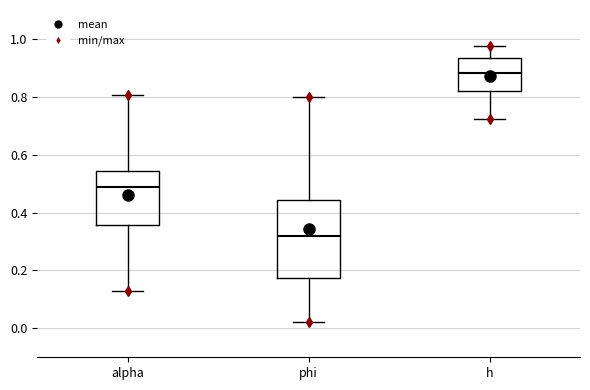

Where does the lower whisker of the box for phi end on the y-axis? The values are not printed on the chart, so give them approximately, as read against the axis.

0.02